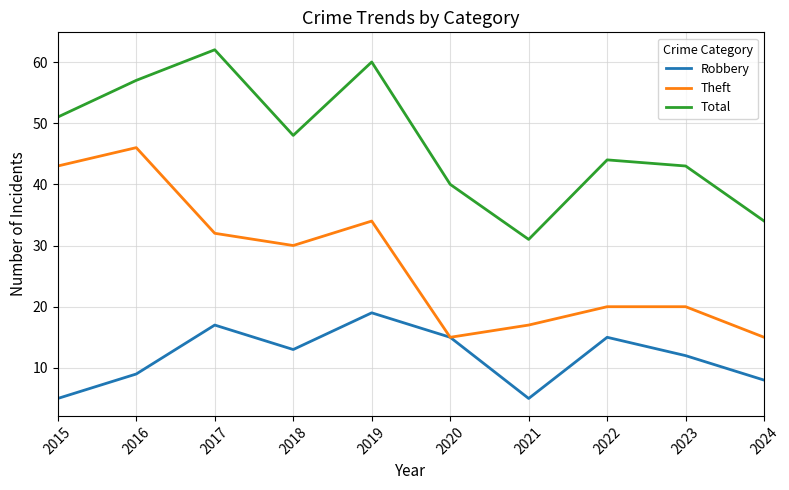

Where is the first local minimum for Total?

2018